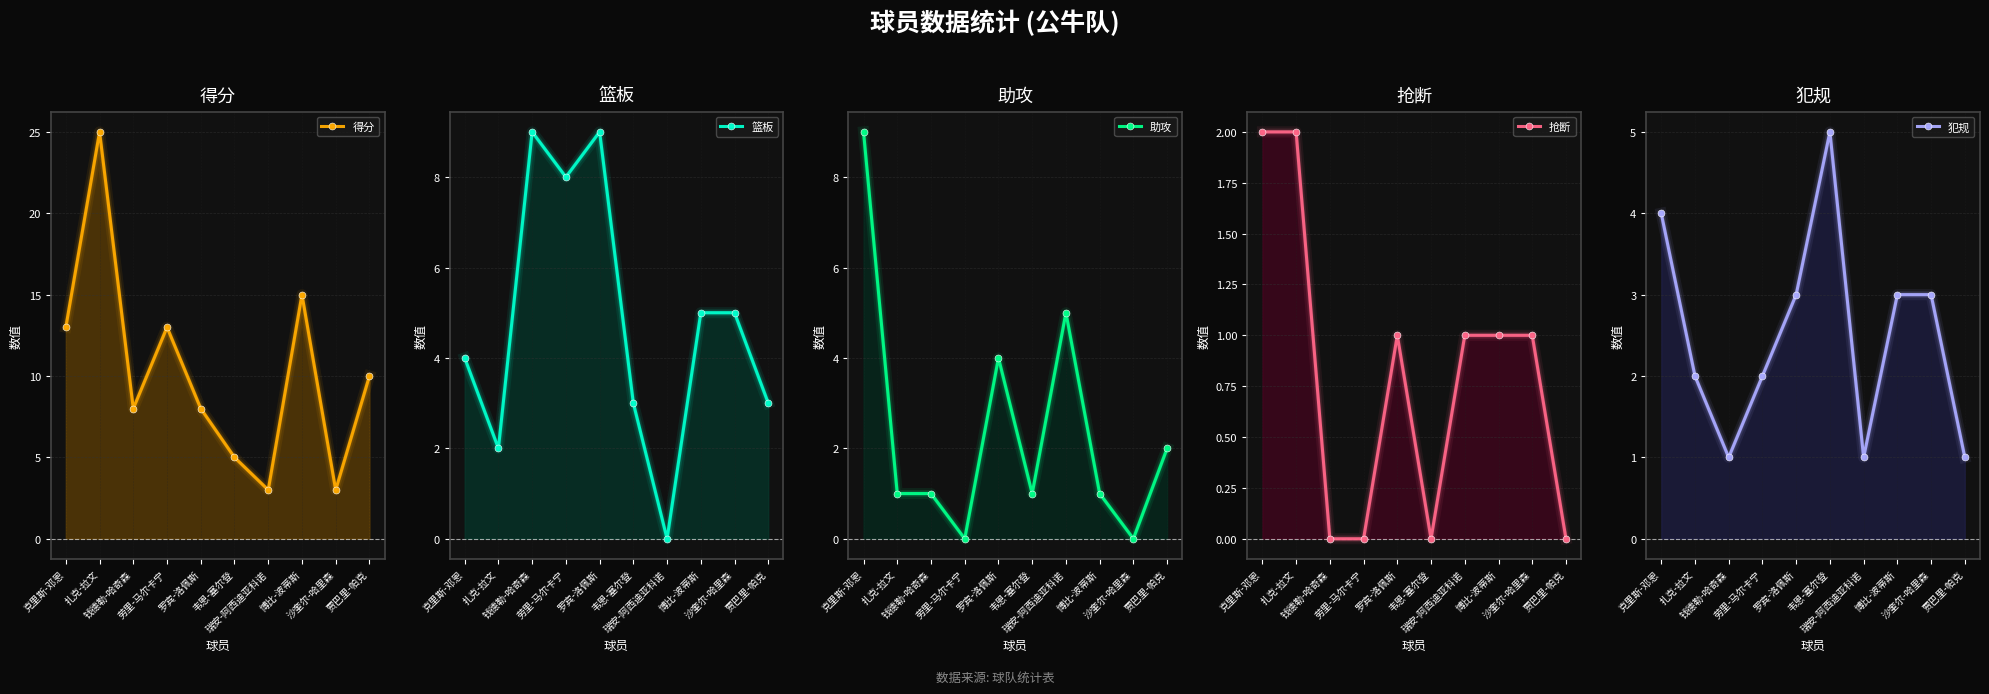

What are all the series names shown in the legend?

得分, 篮板, 助攻, 抢断, 犯规